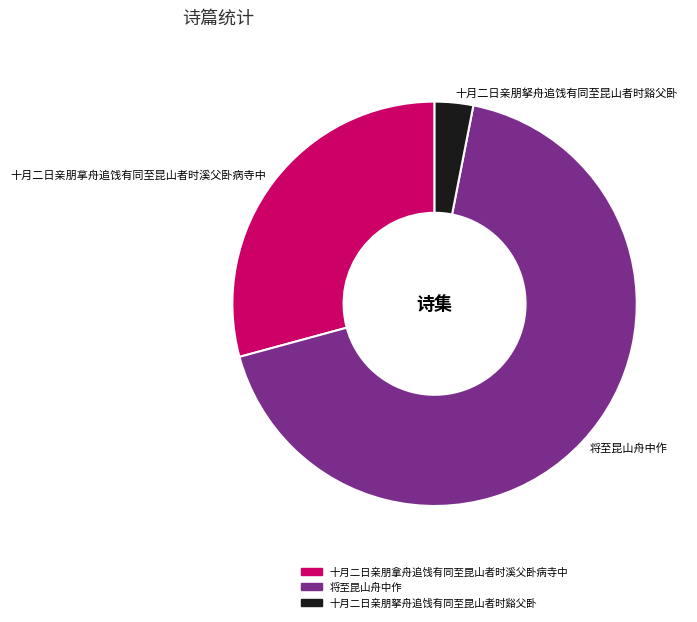

Which slice is the largest?

将至昆山舟中作